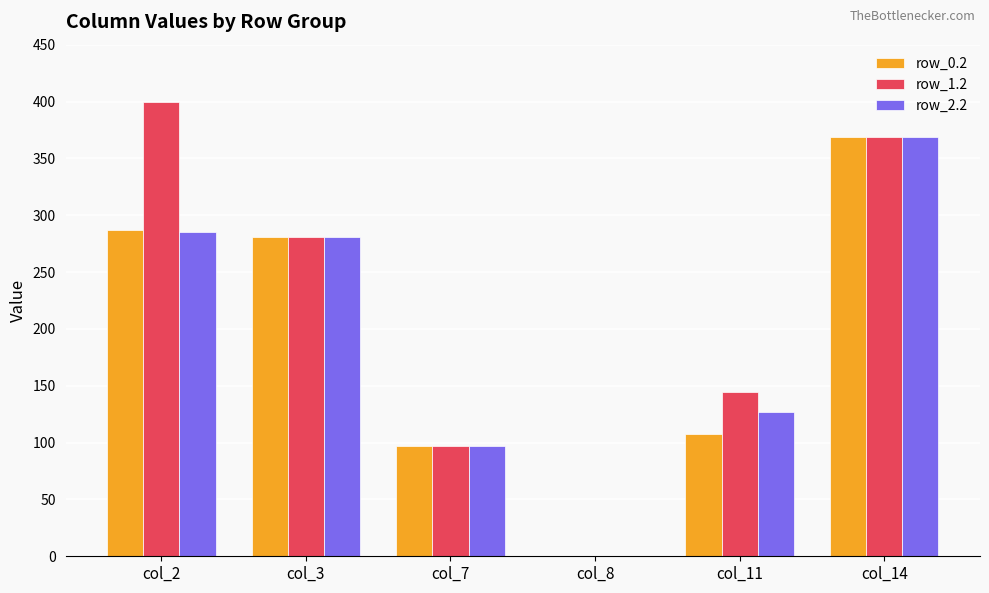

Reading left to right, transcribe all the data shown in this chart.

row_0.2: col_2=287.1	col_3=281.0	col_7=97.4	col_8=0.0	col_11=107.6	col_14=368.8
row_1.2: col_2=400.0	col_3=281.0	col_7=97.4	col_8=0.0	col_11=144.3	col_14=368.8
row_2.2: col_2=285.5	col_3=281.0	col_7=97.4	col_8=0.0	col_11=126.9	col_14=368.8